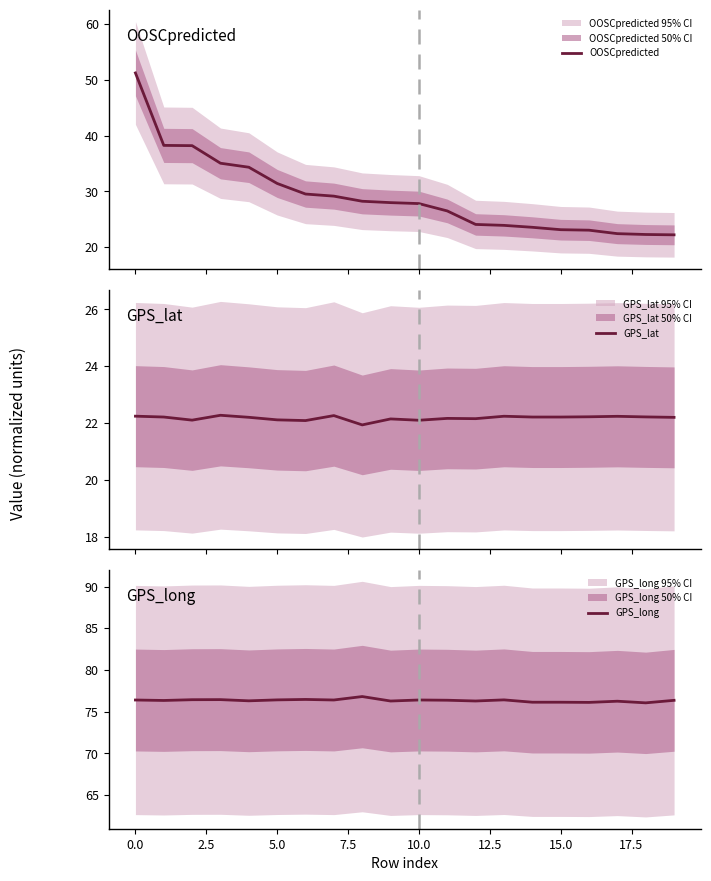

How many data points does each series have?

20